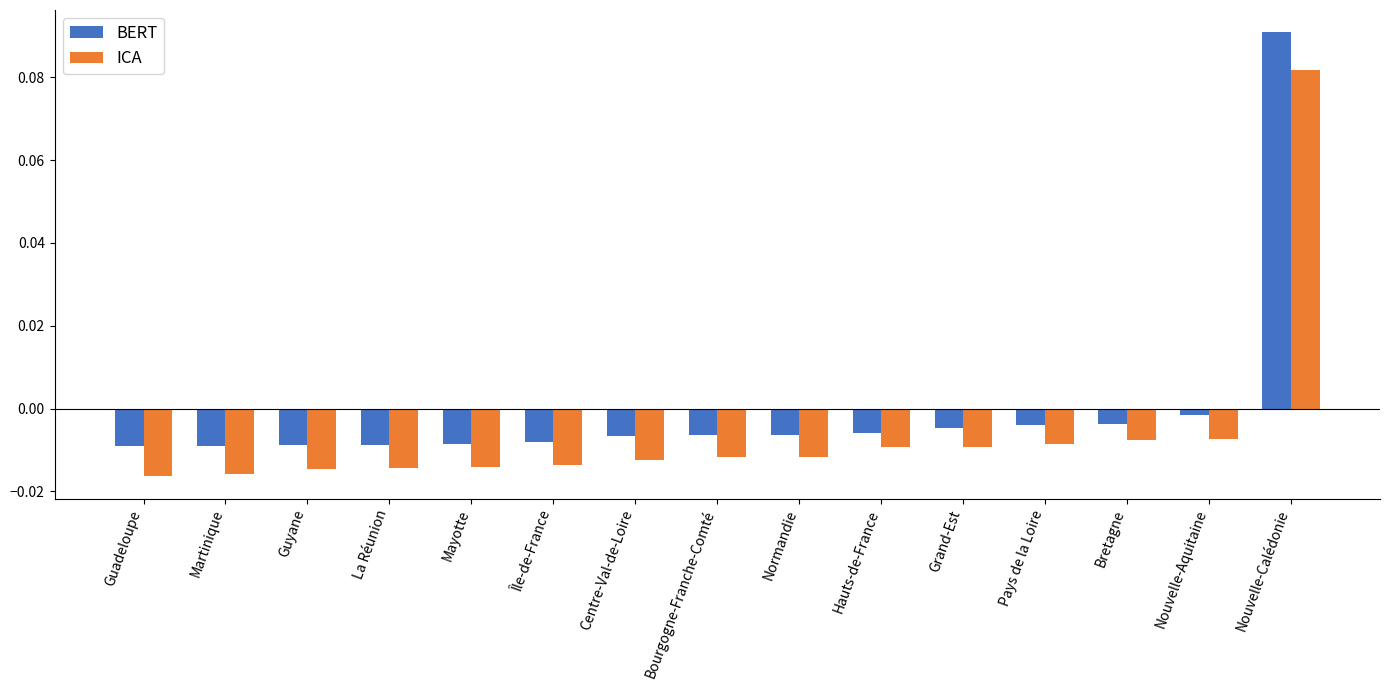

Which series has the widest spread of values?

BERT